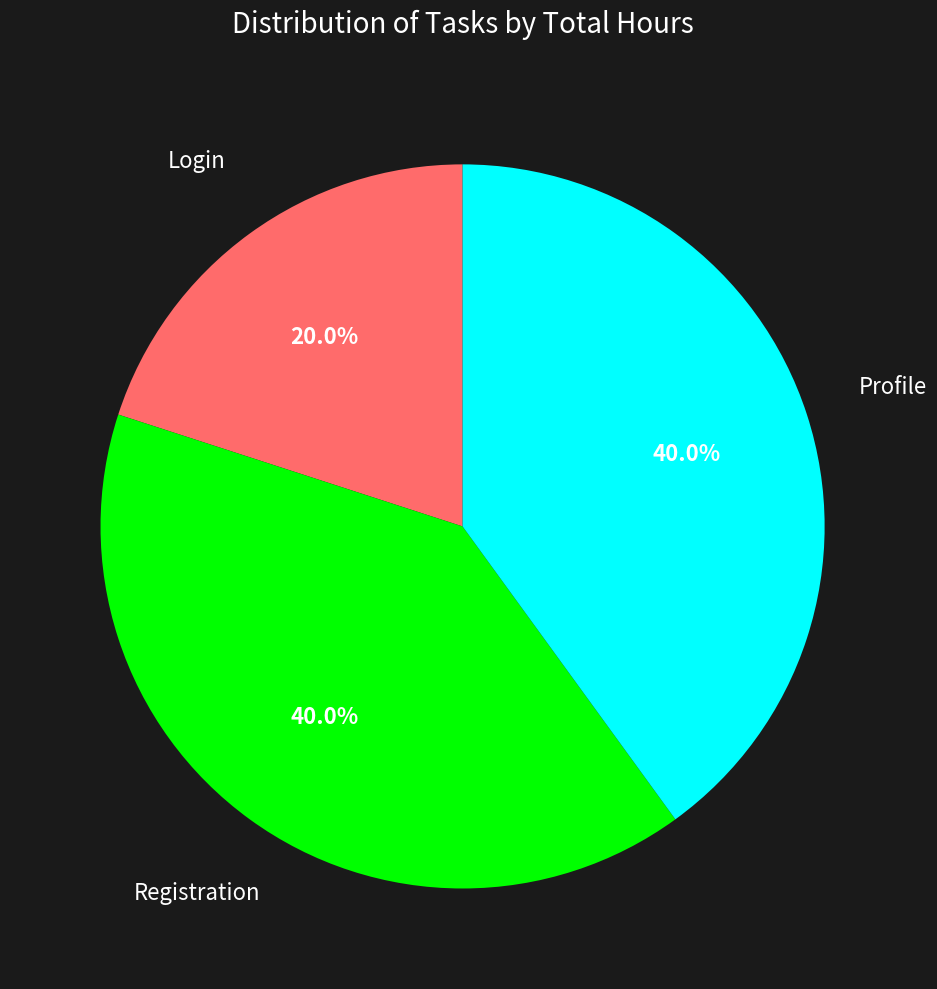

Is there any slice that represents more than half of the pie?

No